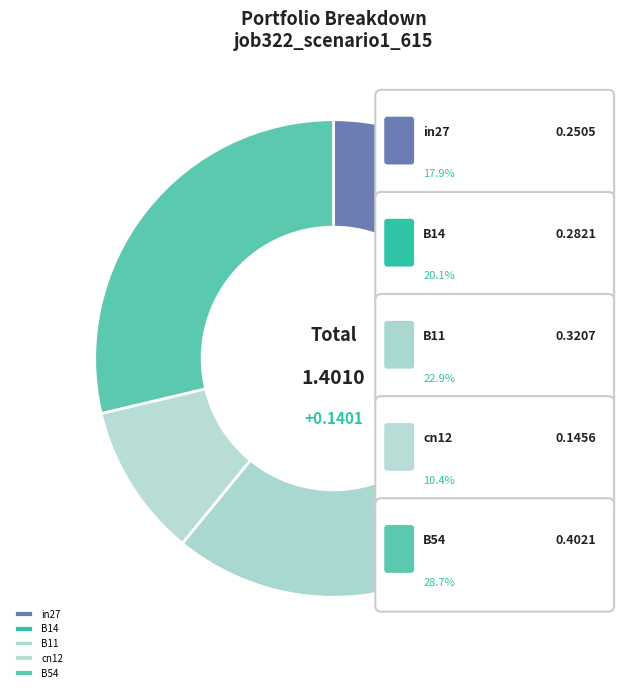

Is it true that in27 is 7% of the pie?

False